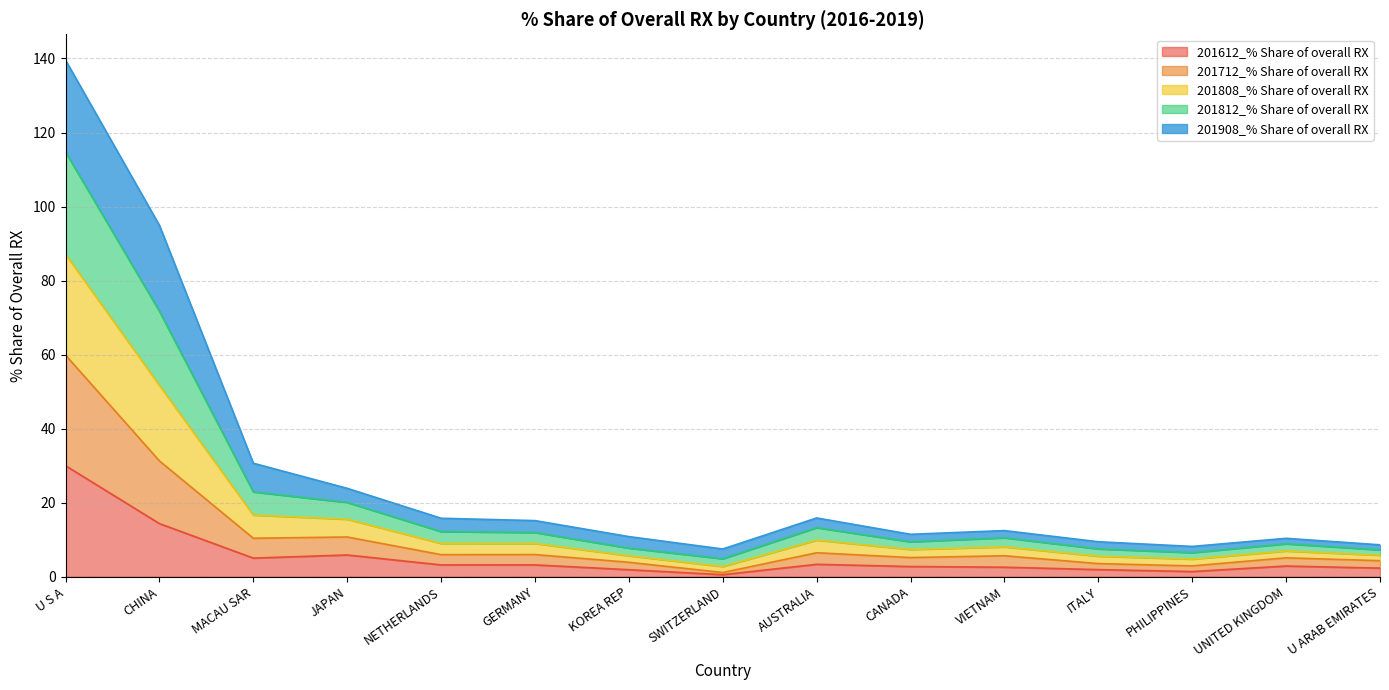

What is the highest value of the 201612_% Share of overall RX series?

30.0